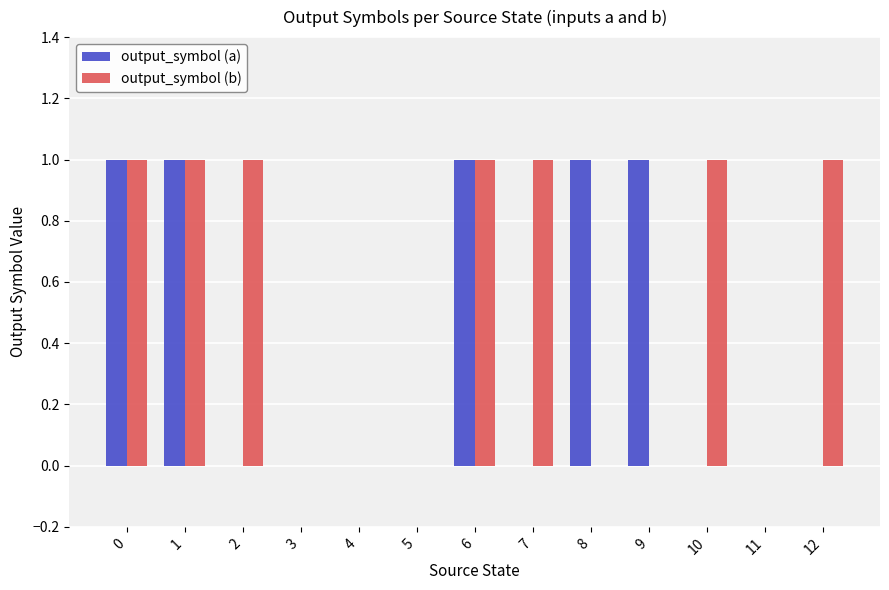

Is the value of output_symbol (b) at 6 greater than the value of output_symbol (a) at 11?

Yes